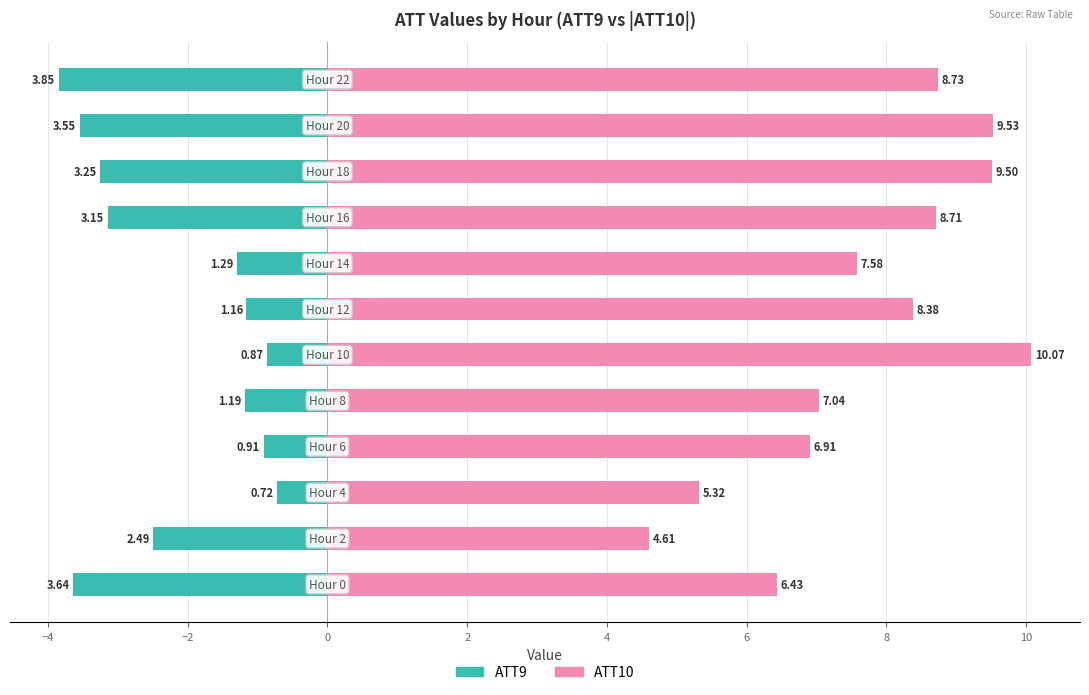

What is the sum of all ATT10 values?

92.8